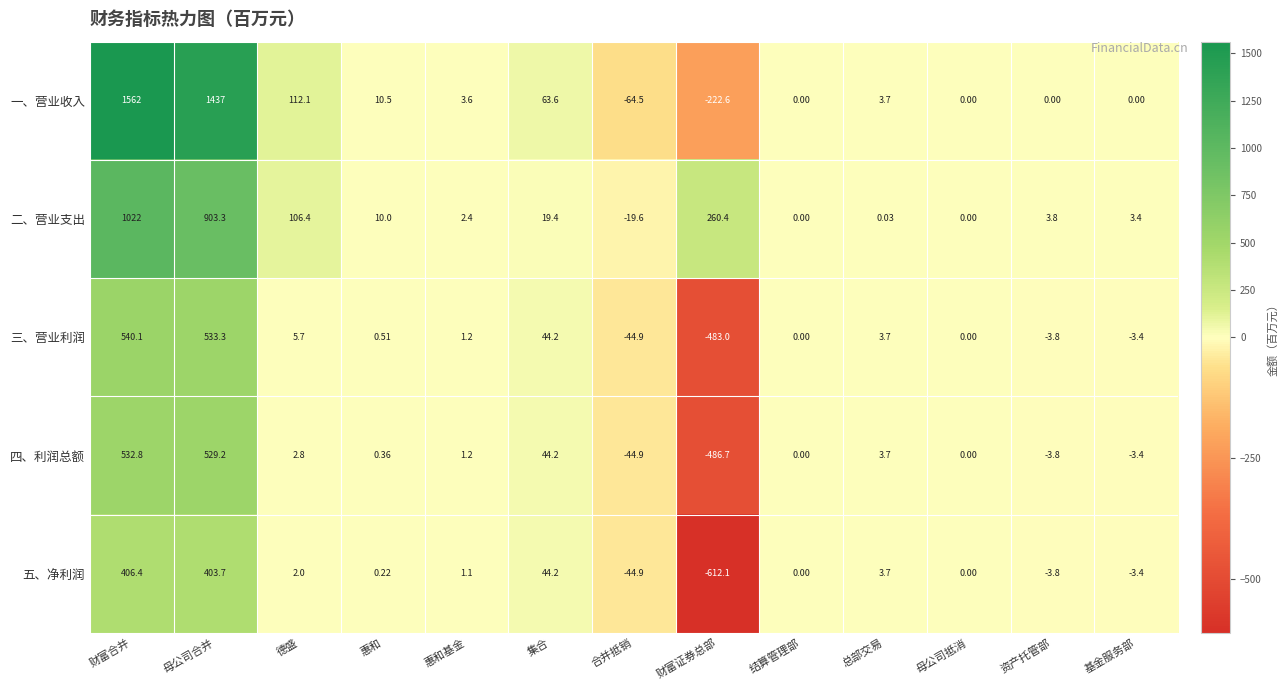

Where is 三、营业利润 nearest to the value 28?

集合